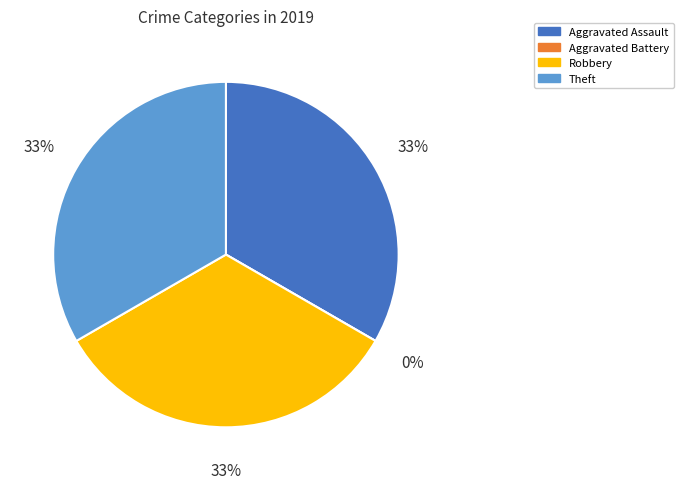

Which slice is the smallest?

Aggravated Battery